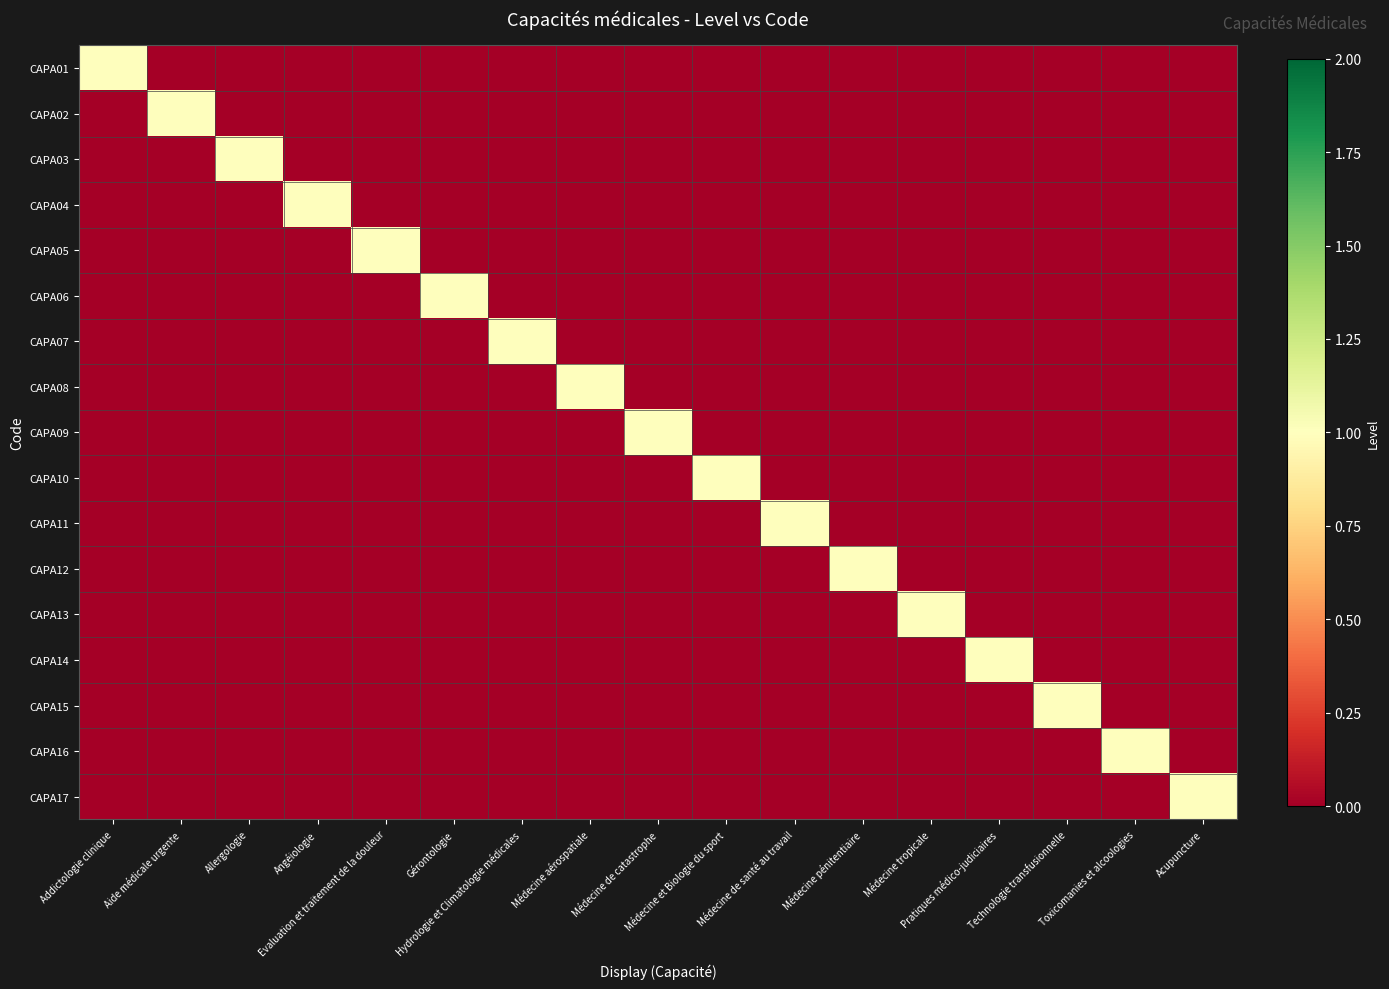

Which series has the largest range (max minus min)?

CAPA01